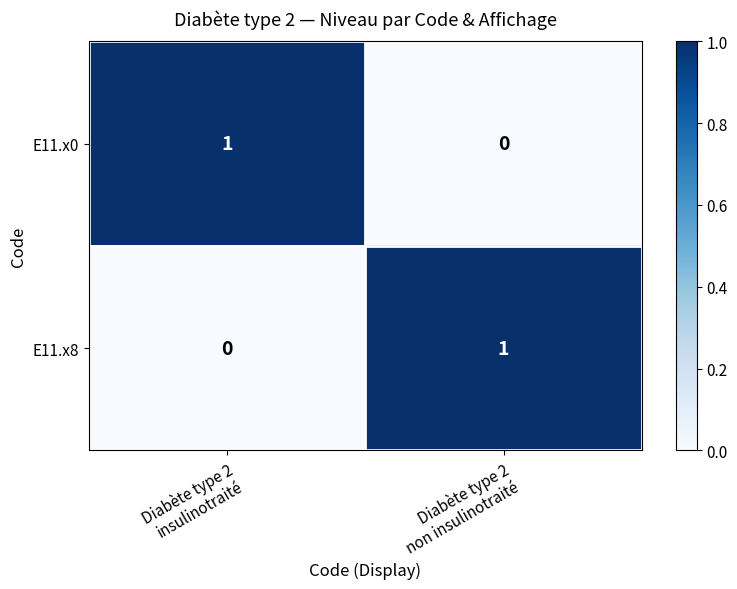

Reading left to right, what are all the values shown in this chart?

E11.x0: 1	0
E11.x8: 0	1